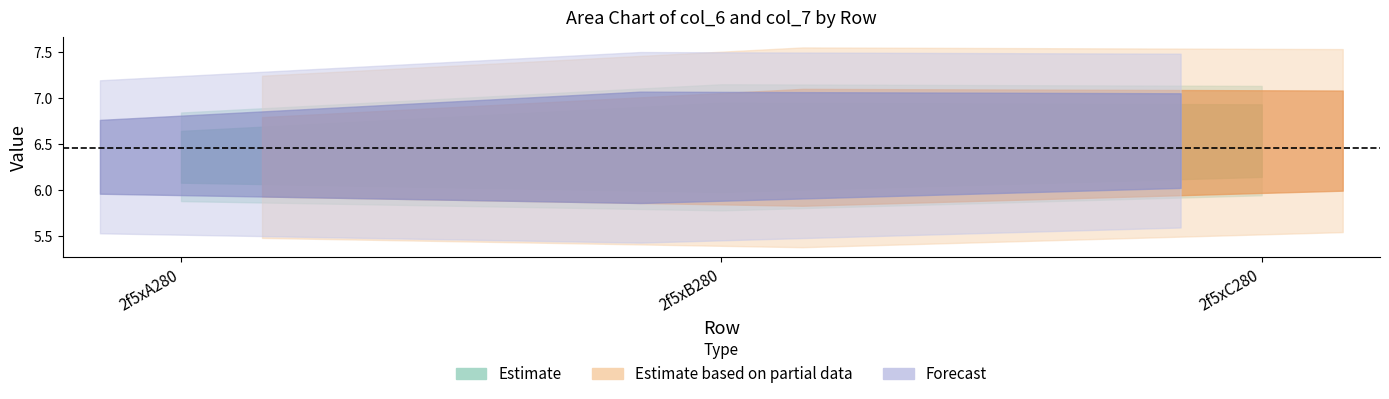

Between 2f5xB280 and 2f5xC280, which is larger?

2f5xC280